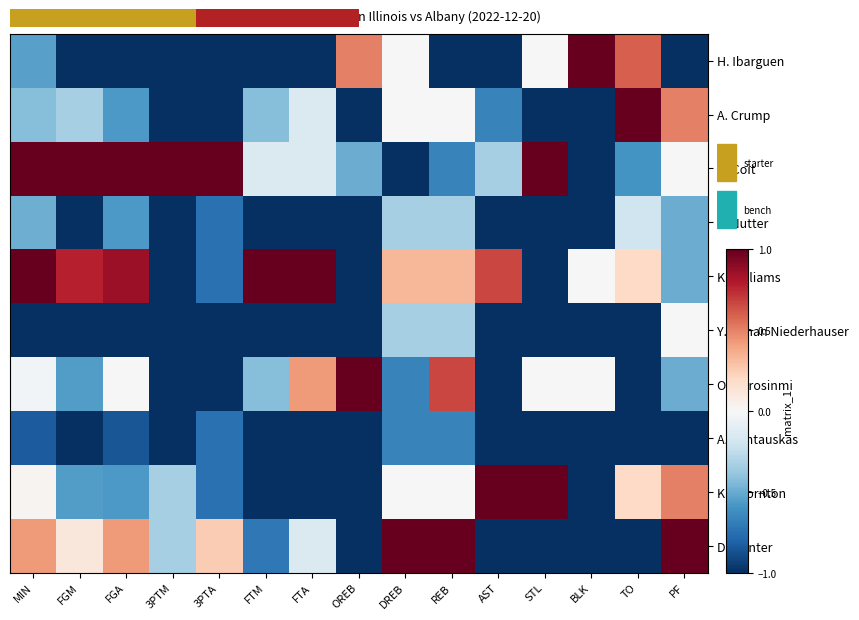

Between PF and 3PTA, which is larger?

PF